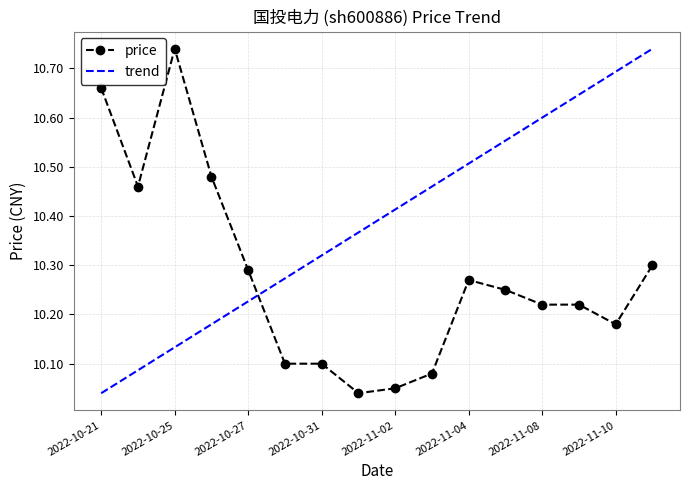

Rank the series by their average value, from highest to lowest.

trend, price